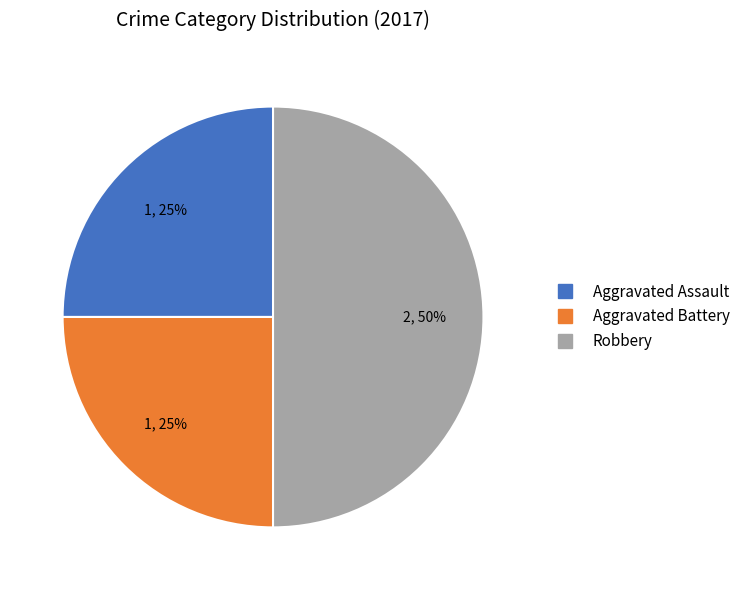

To the nearest percent, what portion does Aggravated Battery represent?

25%